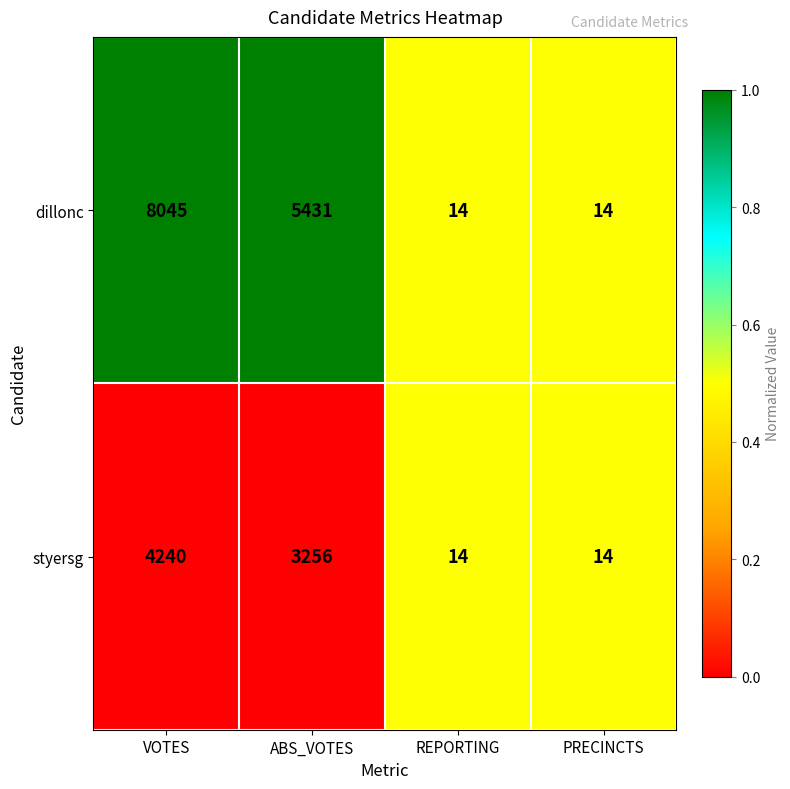

Is it true that styersg equals 24 at REPORTING?

False